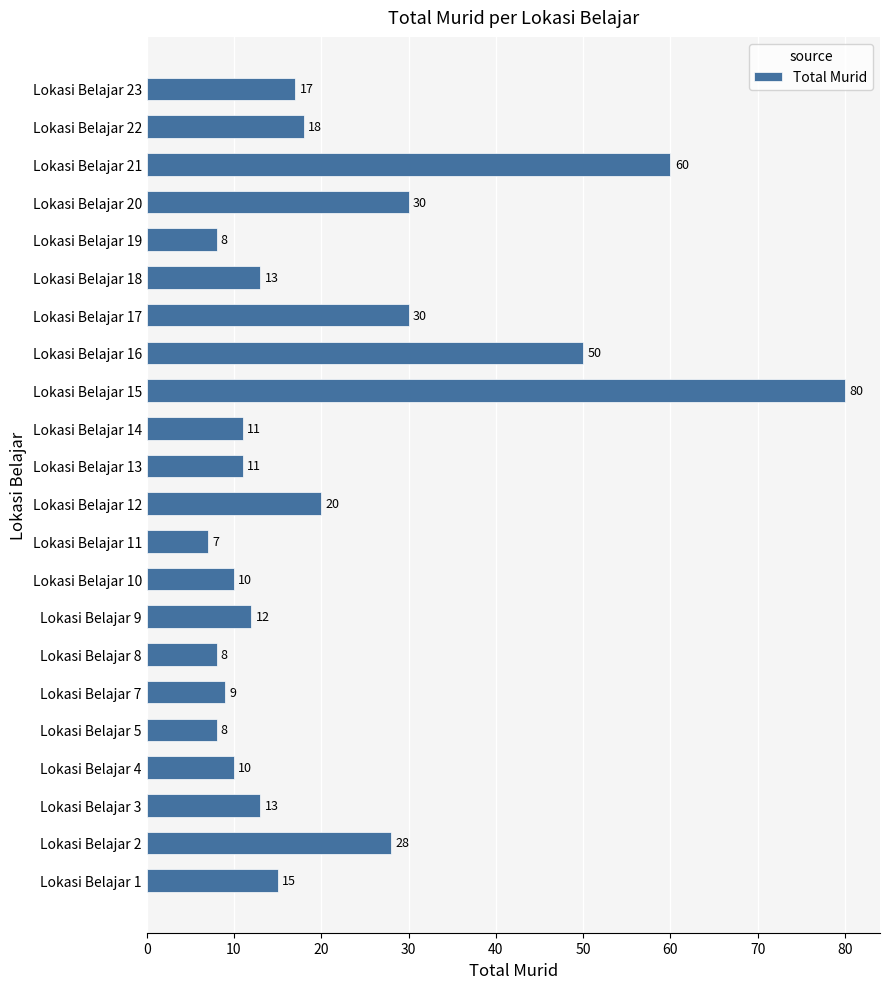

What is the average value?

21